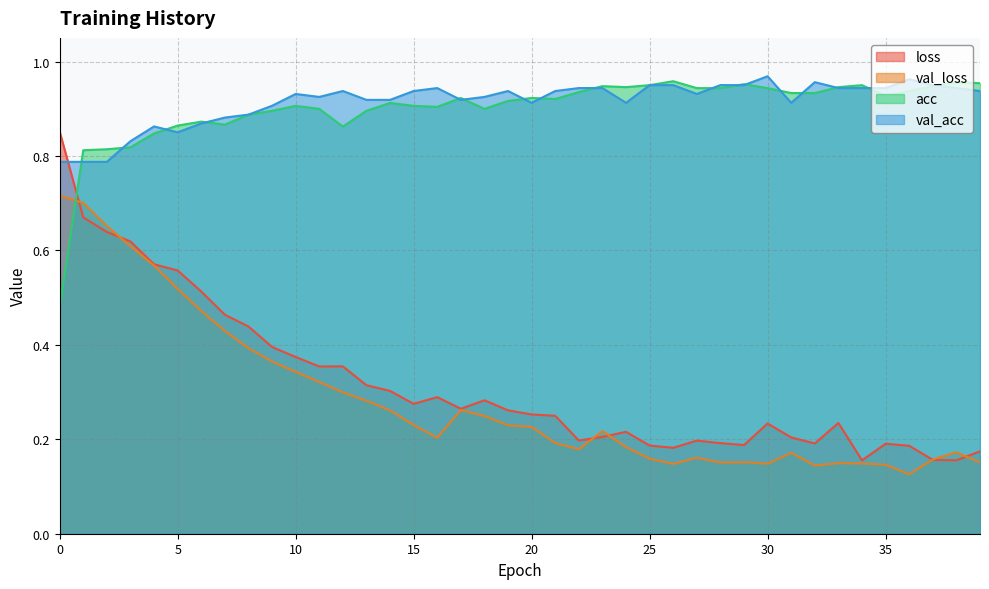

What is the spread (max minus min) of values at 10?

0.6